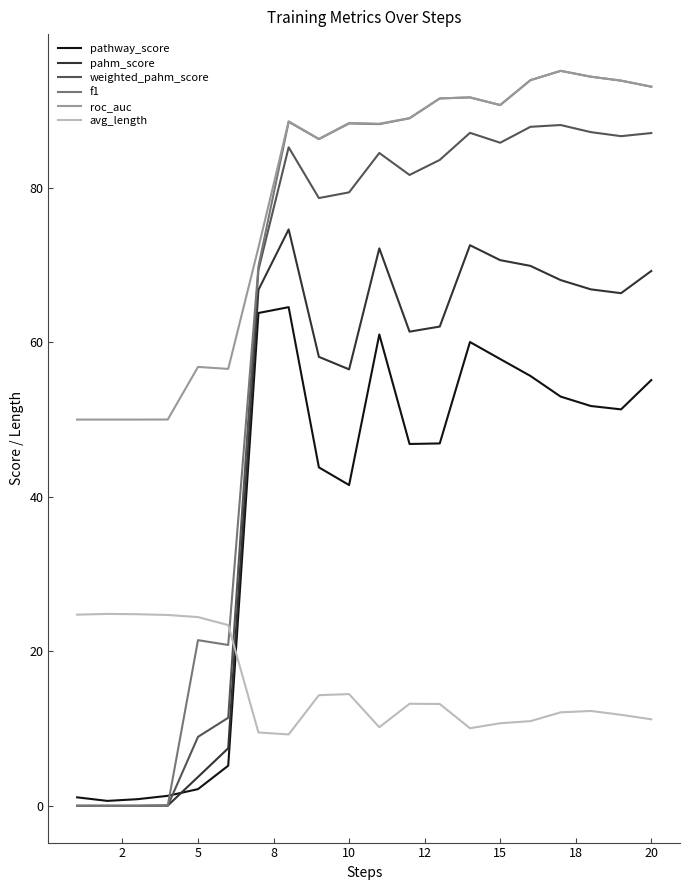

Which series has the widest spread of values?

f1